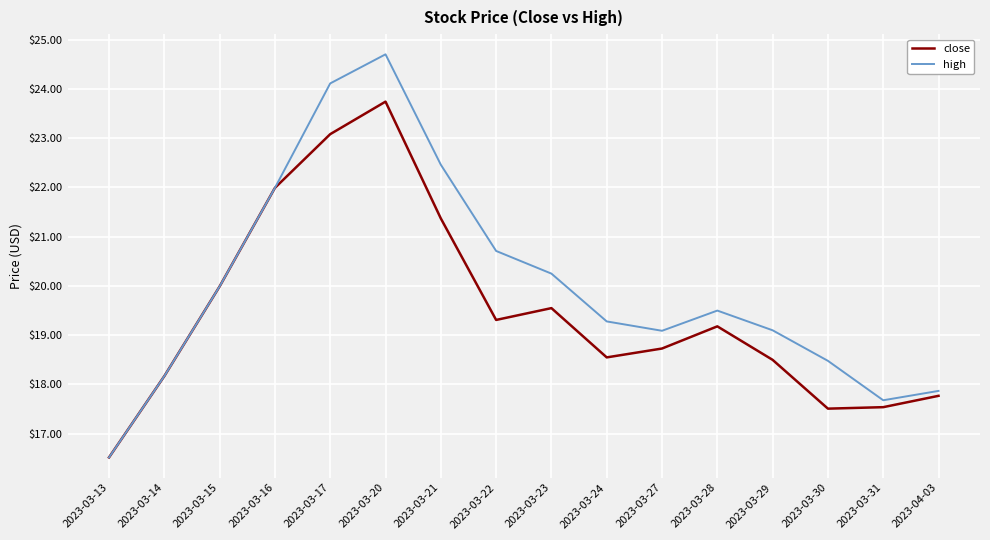

What position from the right is 2023-03-13?

16